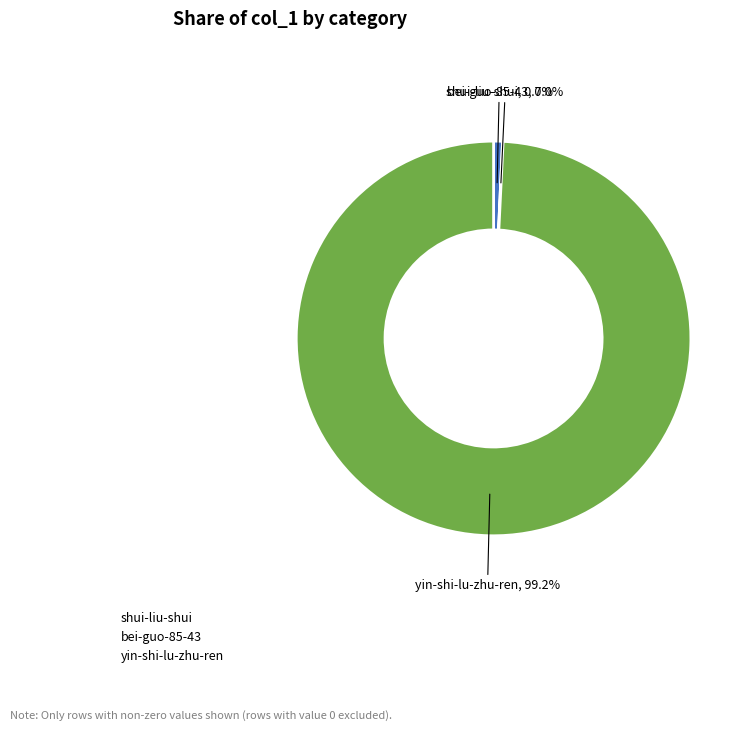

Rank the categories by value from lowest to highest.

bei-guo-85-43, shui-liu-shui, yin-shi-lu-zhu-ren